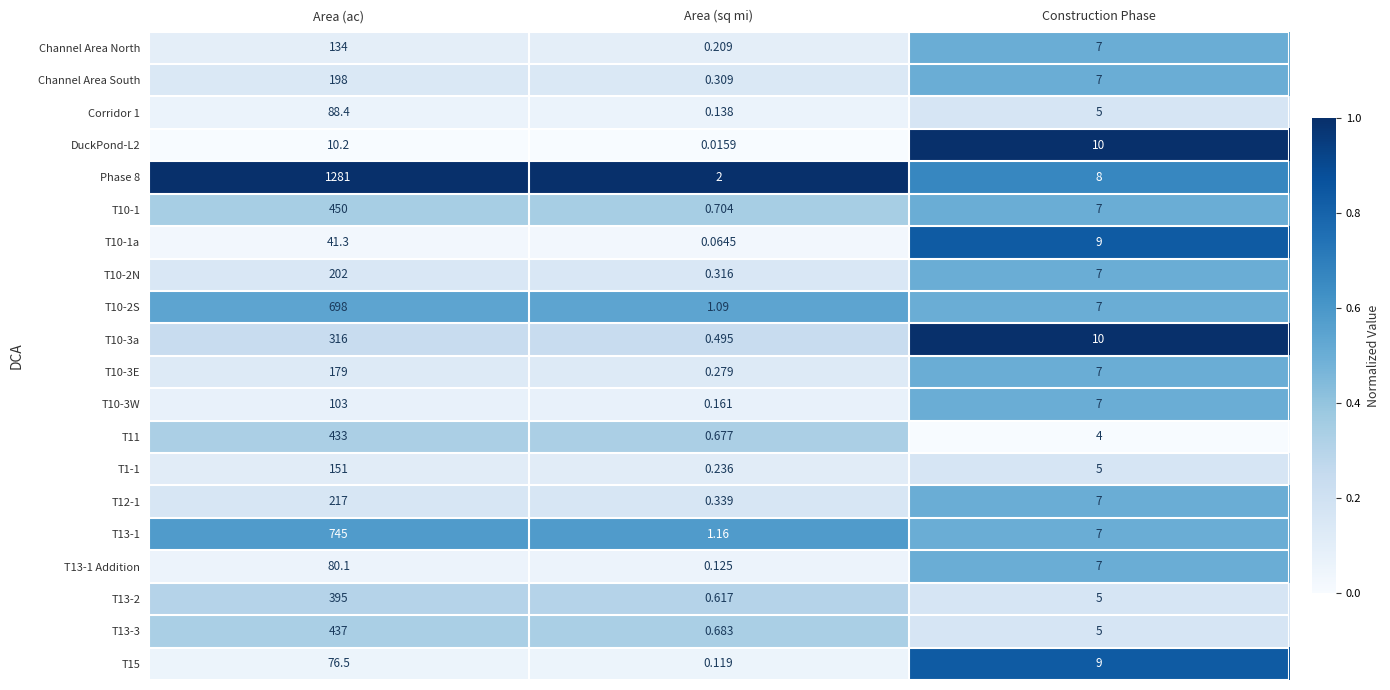

Between Area (ac) and Construction Phase, which series saw the biggest shift?

Phase 8